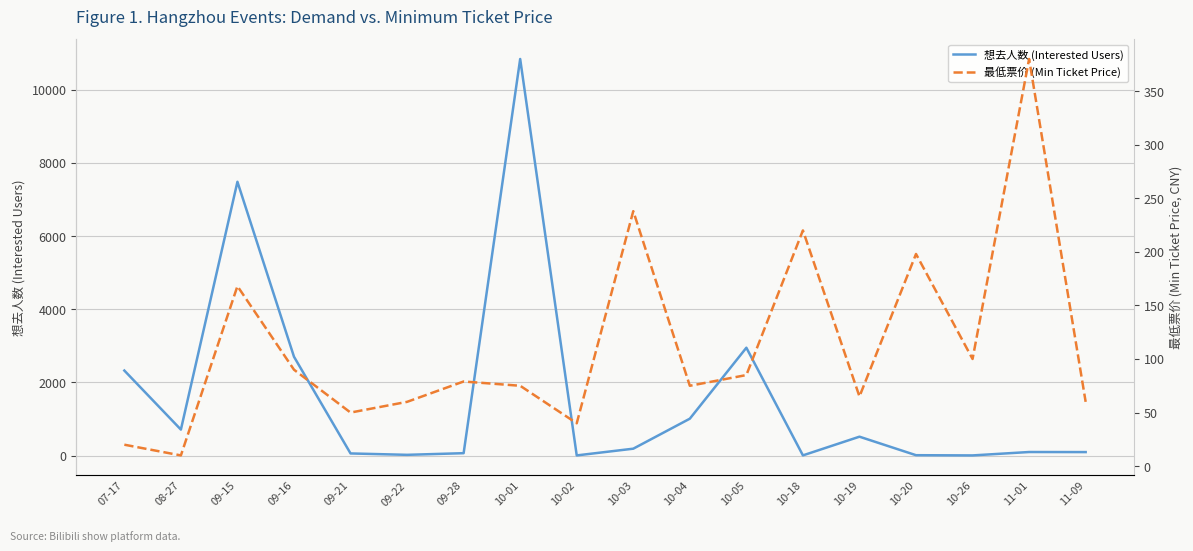

What is the label of the 3rd point from the right?

10-26